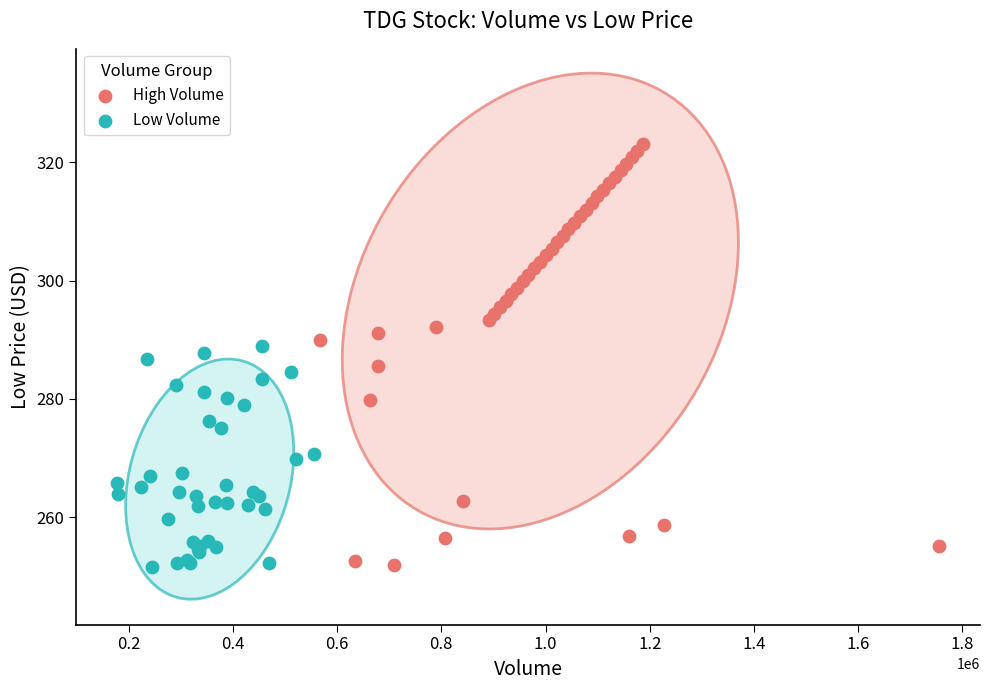

Which series has the largest Y range (max minus min)?

High Volume